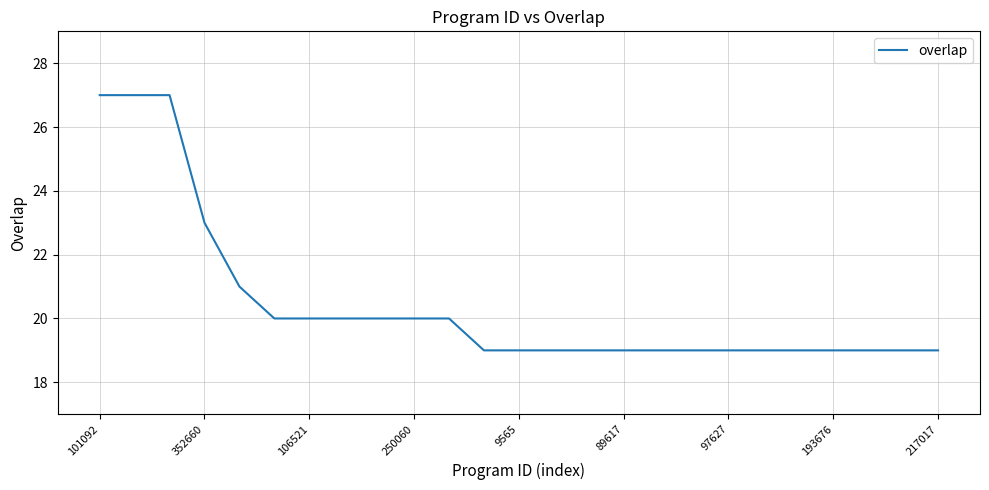

Does the chart have visible grid lines?

Yes